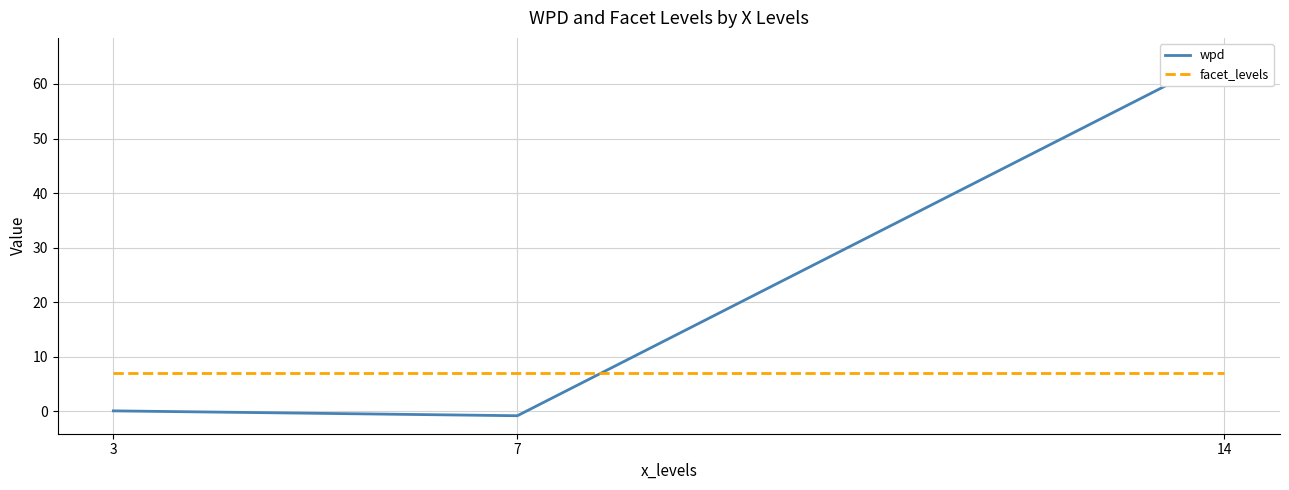

How many values in the wpd series exceed 0?

2